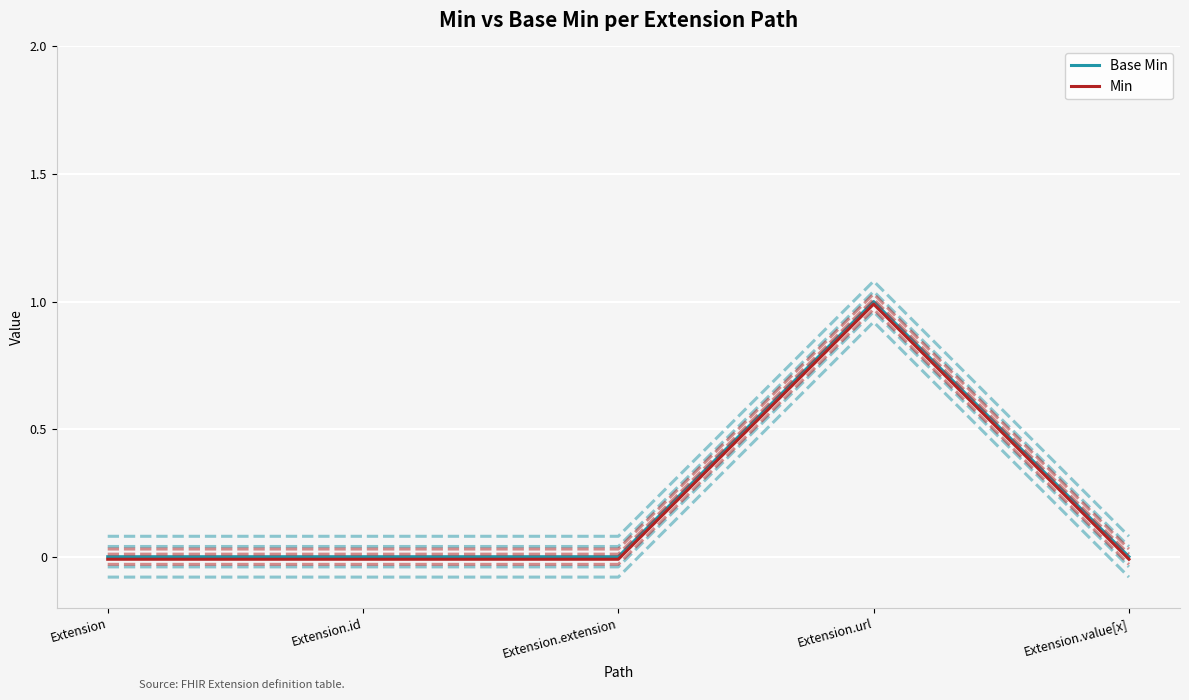

What position from the left is Extension.id?

2